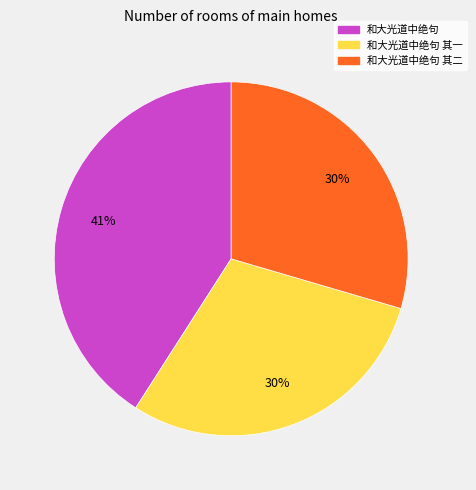

Is there a majority slice in this chart?

No